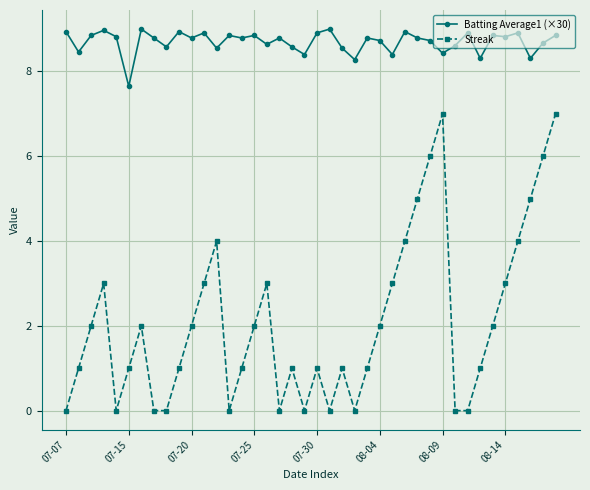

True or false: Streak and Batting Average1 (×30) cross at least once.

False